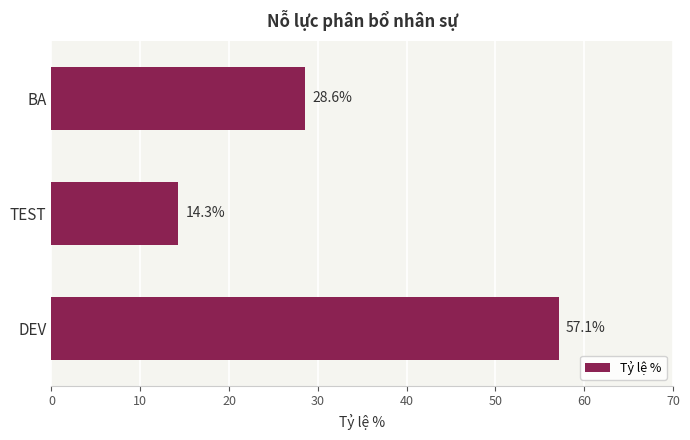

The value at TEST is 7.8. True or false?

False